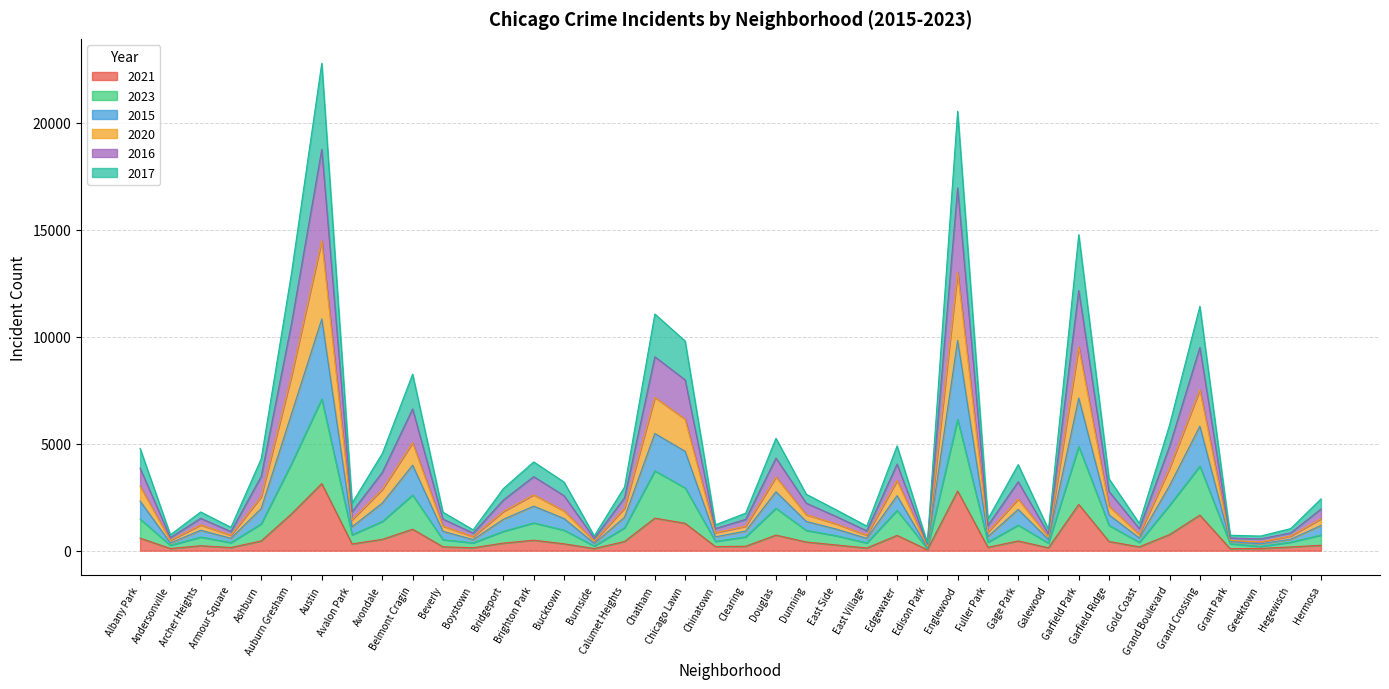

What are all the series names shown in the legend?

2021, 2023, 2015, 2020, 2016, 2017